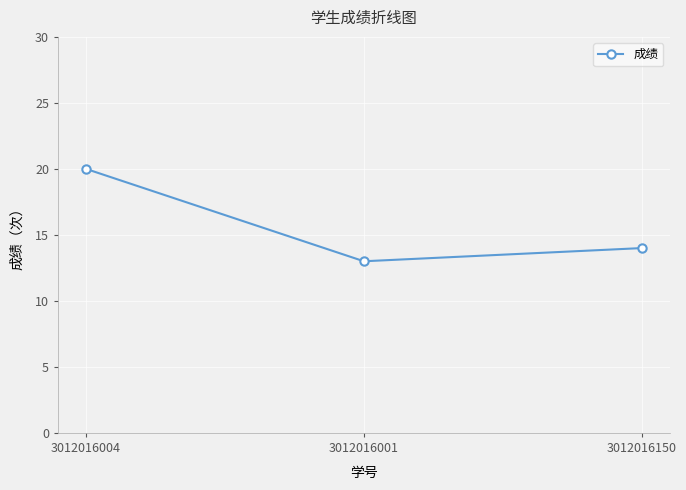

List the labels in order of value, smallest first.

3012016001, 3012016150, 3012016004